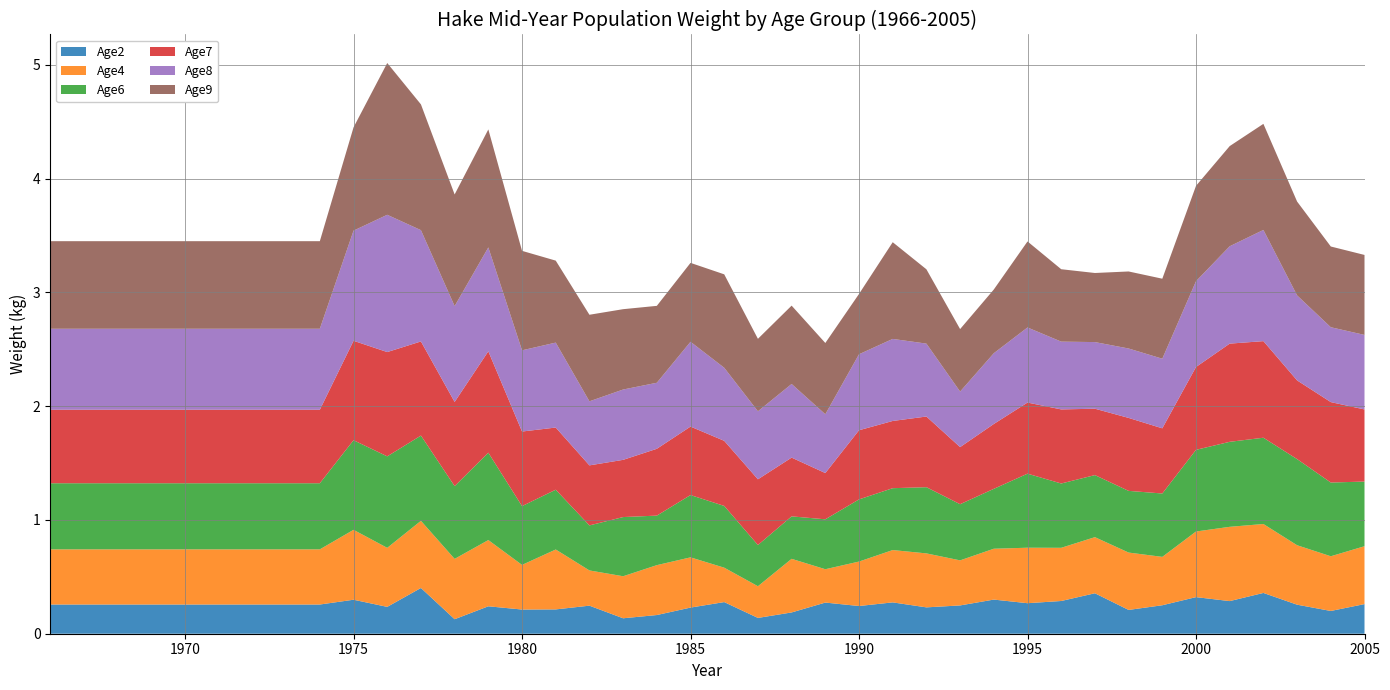

Reading left to right, what are all the values shown in this chart?

Age2: 1966=0.3	1967=0.3	1968=0.3	1969=0.3	1970=0.3	1971=0.3	1972=0.3	1973=0.3	1974=0.3	1975=0.3	1976=0.2	1977=0.4	1978=0.1	1979=0.2	1980=0.2	1981=0.2	1982=0.2	1983=0.1	1984=0.2	1985=0.2	1986=0.3	1987=0.1	1988=0.2	1989=0.3	1990=0.2	1991=0.3	1992=0.2	1993=0.2	1994=0.3	1995=0.3	1996=0.3	1997=0.4	1998=0.2	1999=0.3	2000=0.3	2001=0.3	2002=0.4	2003=0.3	2004=0.2	2005=0.3
Age4: 1966=0.5	1967=0.5	1968=0.5	1969=0.5	1970=0.5	1971=0.5	1972=0.5	1973=0.5	1974=0.5	1975=0.6	1976=0.5	1977=0.6	1978=0.5	1979=0.6	1980=0.4	1981=0.5	1982=0.3	1983=0.4	1984=0.4	1985=0.4	1986=0.3	1987=0.3	1988=0.5	1989=0.3	1990=0.4	1991=0.5	1992=0.5	1993=0.4	1994=0.4	1995=0.5	1996=0.5	1997=0.5	1998=0.5	1999=0.4	2000=0.6	2001=0.7	2002=0.6	2003=0.5	2004=0.5	2005=0.5
Age6: 1966=0.6	1967=0.6	1968=0.6	1969=0.6	1970=0.6	1971=0.6	1972=0.6	1973=0.6	1974=0.6	1975=0.8	1976=0.8	1977=0.7	1978=0.6	1979=0.8	1980=0.5	1981=0.5	1982=0.4	1983=0.5	1984=0.4	1985=0.5	1986=0.5	1987=0.4	1988=0.4	1989=0.4	1990=0.5	1991=0.5	1992=0.6	1993=0.5	1994=0.5	1995=0.7	1996=0.6	1997=0.5	1998=0.5	1999=0.6	2000=0.7	2001=0.7	2002=0.8	2003=0.8	2004=0.6	2005=0.6
Age7: 1966=0.6	1967=0.6	1968=0.6	1969=0.6	1970=0.6	1971=0.6	1972=0.6	1973=0.6	1974=0.6	1975=0.9	1976=0.9	1977=0.8	1978=0.7	1979=0.9	1980=0.7	1981=0.5	1982=0.5	1983=0.5	1984=0.6	1985=0.6	1986=0.6	1987=0.6	1988=0.5	1989=0.4	1990=0.6	1991=0.6	1992=0.6	1993=0.5	1994=0.6	1995=0.6	1996=0.7	1997=0.6	1998=0.6	1999=0.6	2000=0.7	2001=0.9	2002=0.8	2003=0.7	2004=0.7	2005=0.6
Age8: 1966=0.7	1967=0.7	1968=0.7	1969=0.7	1970=0.7	1971=0.7	1972=0.7	1973=0.7	1974=0.7	1975=1.0	1976=1.2	1977=1.0	1978=0.8	1979=0.9	1980=0.7	1981=0.7	1982=0.6	1983=0.6	1984=0.6	1985=0.7	1986=0.6	1987=0.6	1988=0.6	1989=0.5	1990=0.7	1991=0.7	1992=0.6	1993=0.5	1994=0.6	1995=0.7	1996=0.6	1997=0.6	1998=0.6	1999=0.6	2000=0.8	2001=0.9	2002=1.0	2003=0.7	2004=0.7	2005=0.7
Age9: 1966=0.8	1967=0.8	1968=0.8	1969=0.8	1970=0.8	1971=0.8	1972=0.8	1973=0.8	1974=0.8	1975=0.9	1976=1.3	1977=1.1	1978=1.0	1979=1.0	1980=0.9	1981=0.7	1982=0.8	1983=0.7	1984=0.7	1985=0.7	1986=0.8	1987=0.6	1988=0.7	1989=0.6	1990=0.5	1991=0.8	1992=0.7	1993=0.5	1994=0.6	1995=0.8	1996=0.6	1997=0.6	1998=0.7	1999=0.7	2000=0.8	2001=0.9	2002=0.9	2003=0.8	2004=0.7	2005=0.7